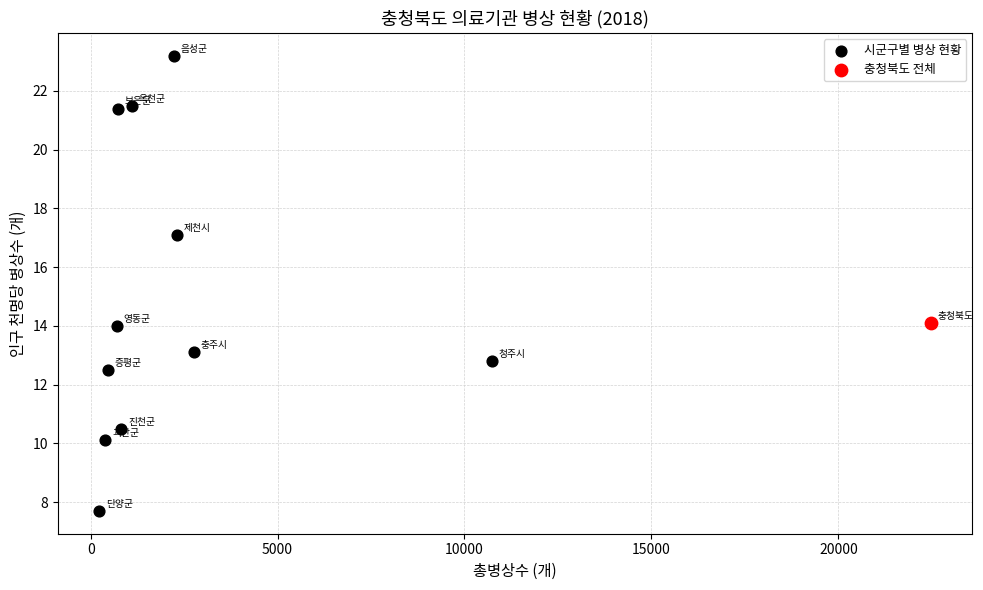

What are all the series names shown in the legend?

시군구별 병상 현황, 충청북도 전체